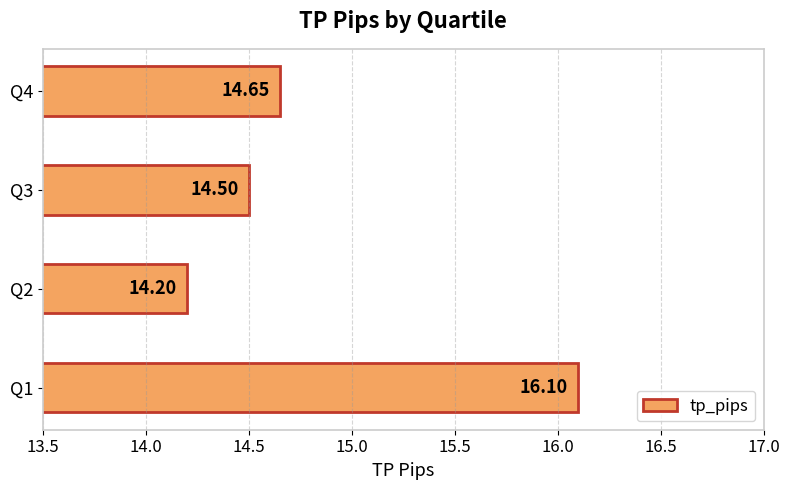

Are the bars horizontal?

Yes